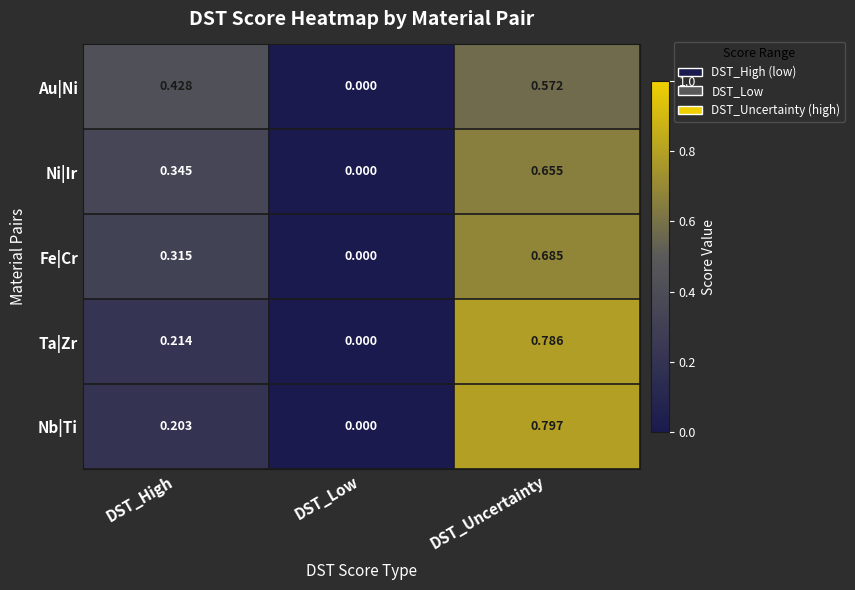

Is the value of Nb|Ti at DST_Low greater than the value of Ta|Zr at DST_Uncertainty?

No